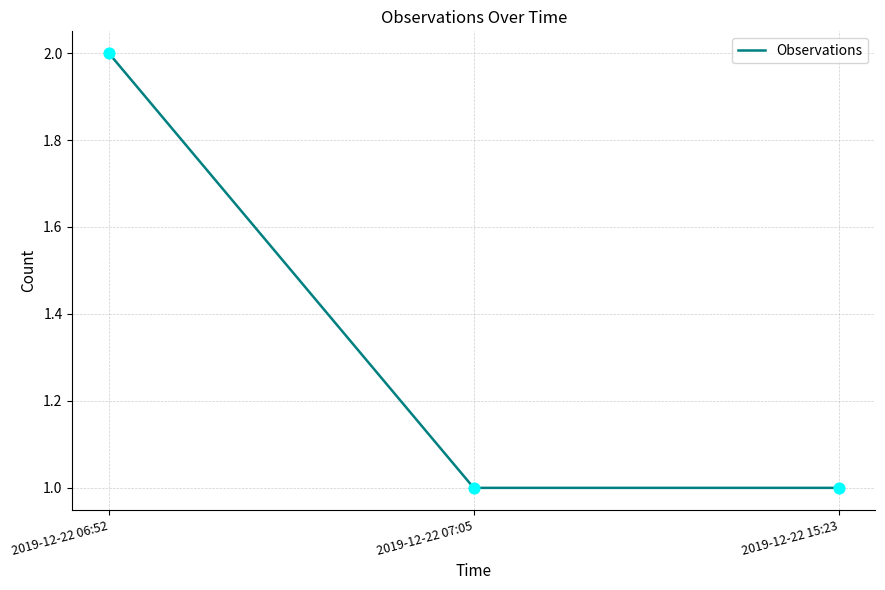

Which has a higher value, 2019-12-22 06:52 or 2019-12-22 15:23?

2019-12-22 06:52